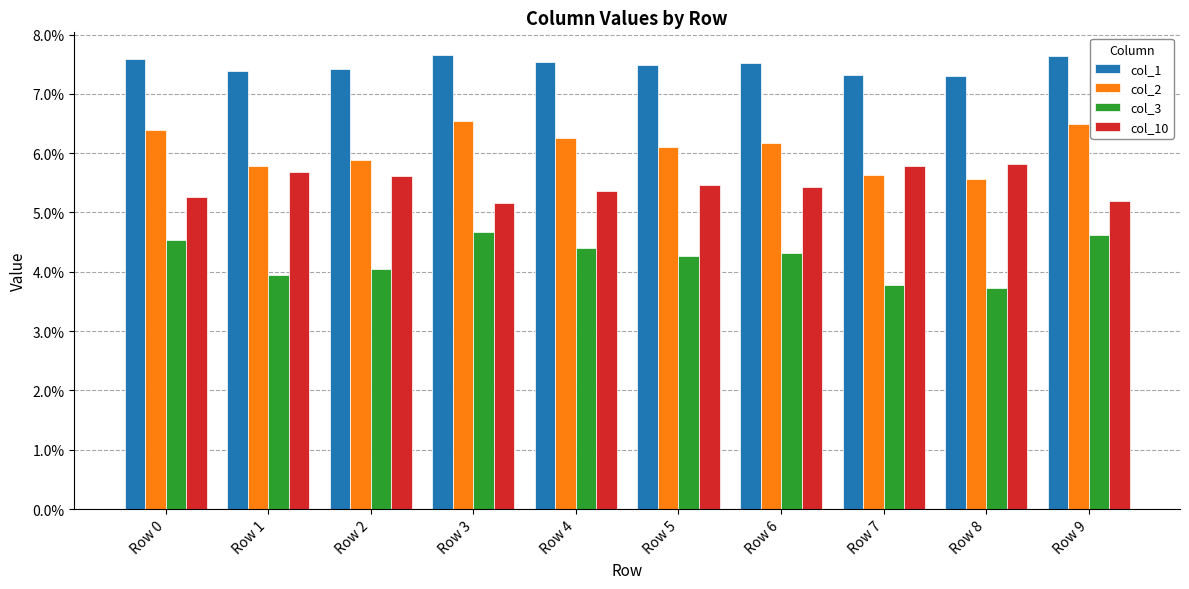

Are the bars horizontal?

No